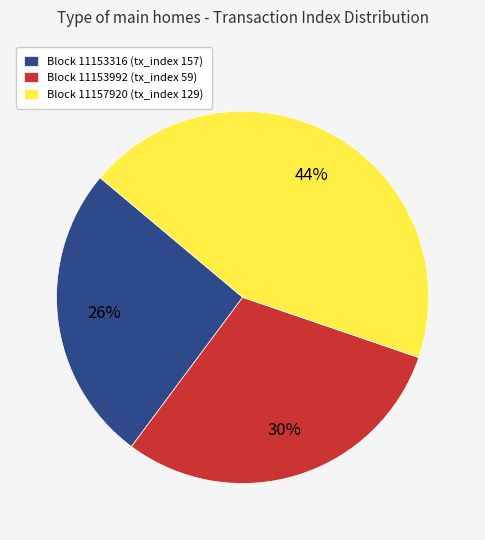

How many segments does this pie chart have?

3